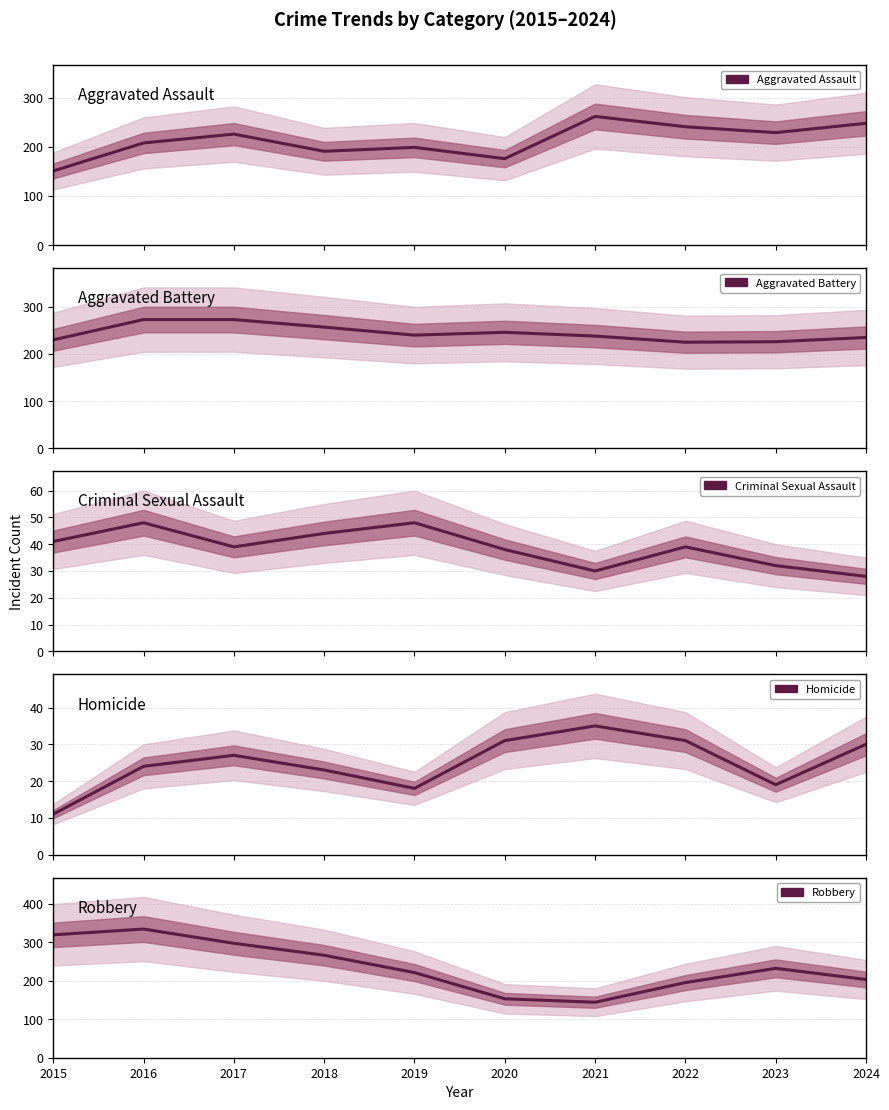

True or false: Criminal Sexual Assault has a value of 32 at 2023.

True